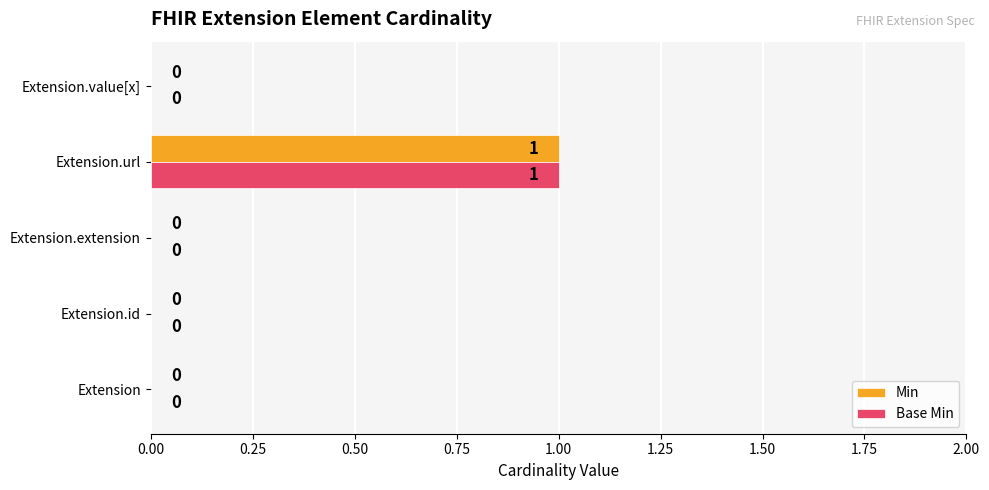

At which label does Min reach its peak?

Extension.url